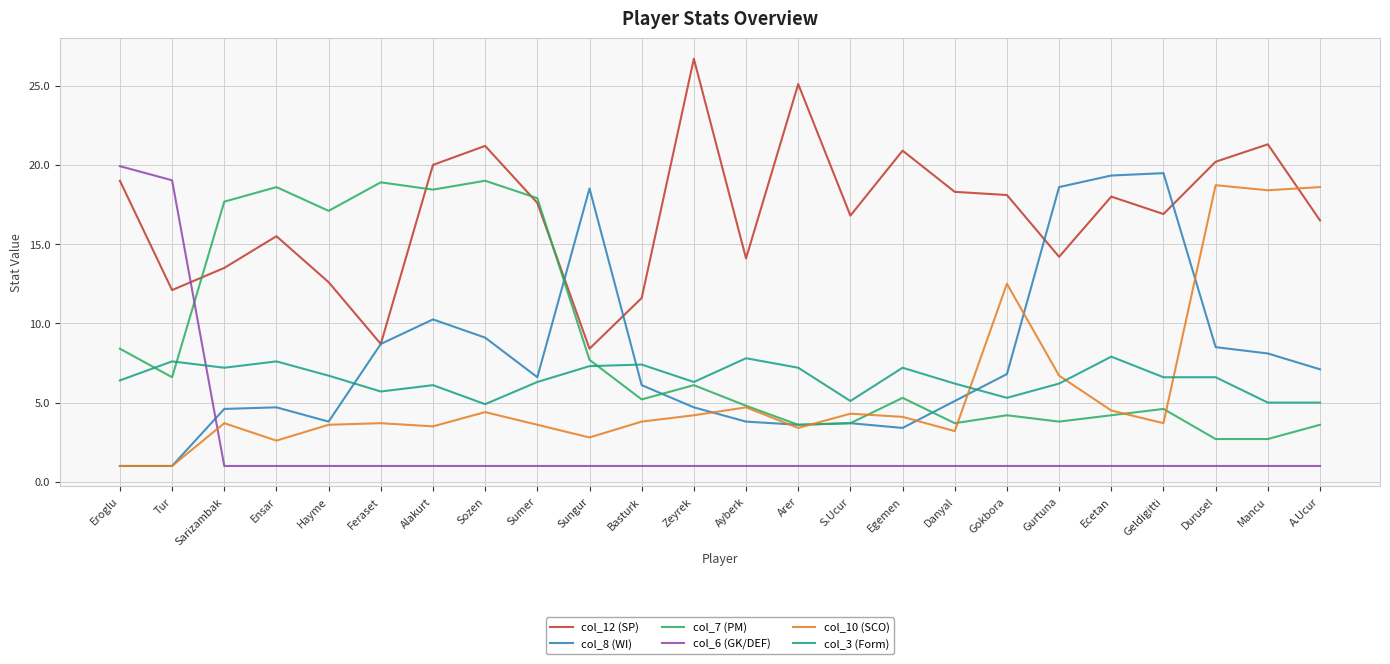

What is the difference between the col_3 (Form) values at Hayme and Egemen?

0.5